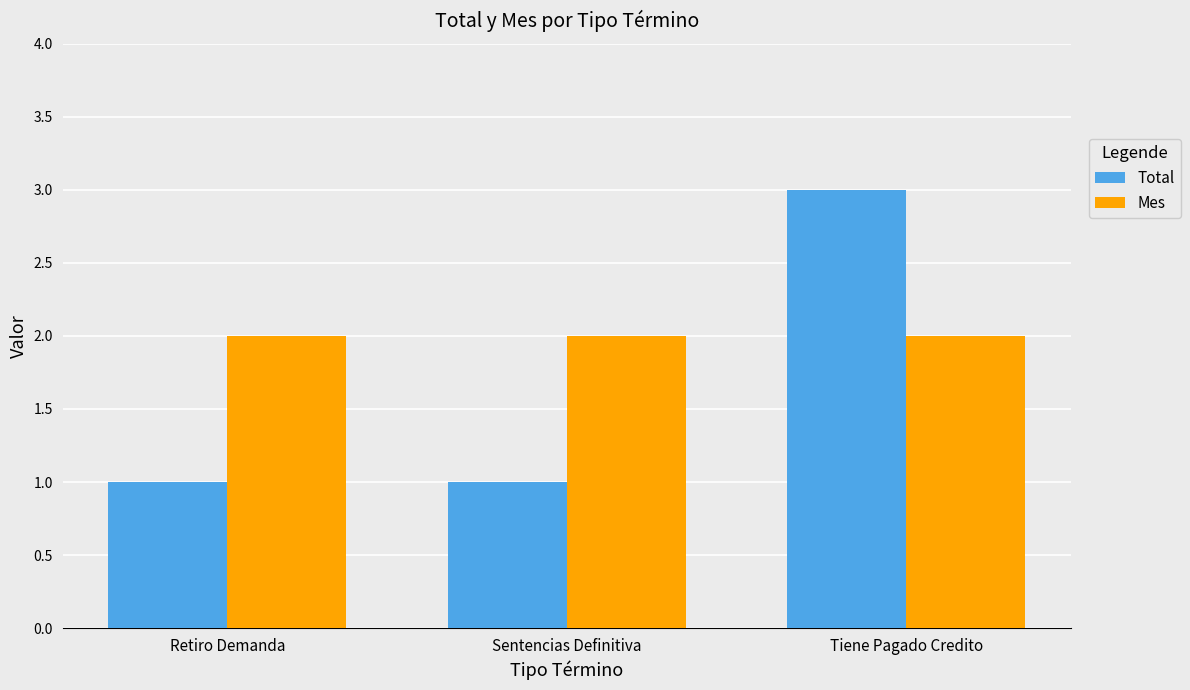

At Retiro Demanda, list the series in order from smallest to largest.

Total, Mes